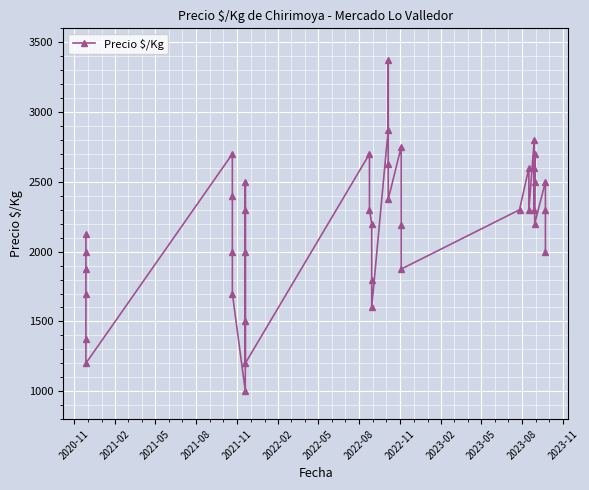

What is the maximum value shown in the chart?

3375